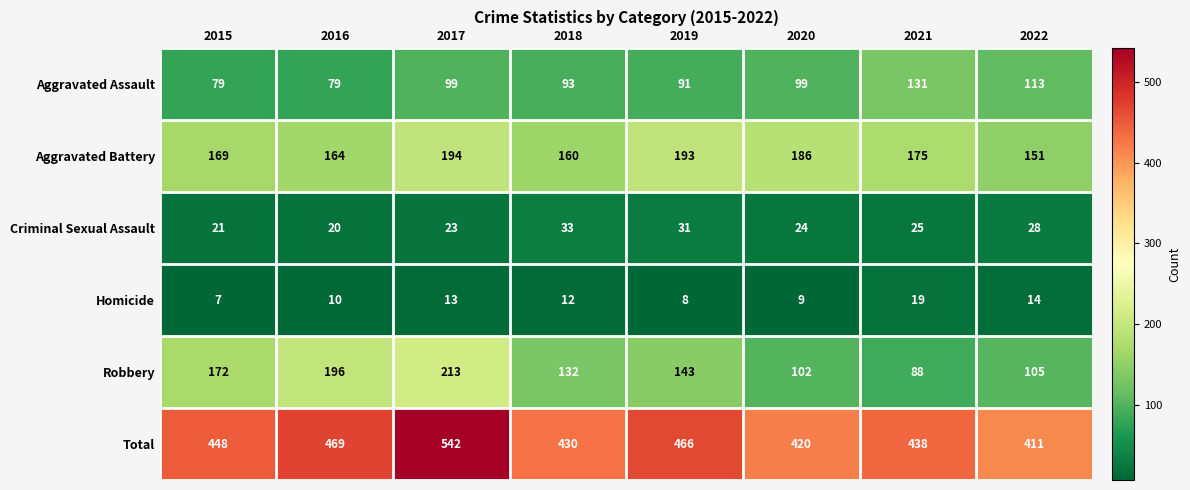

Is it true that Total equals 228 at 2019?

False